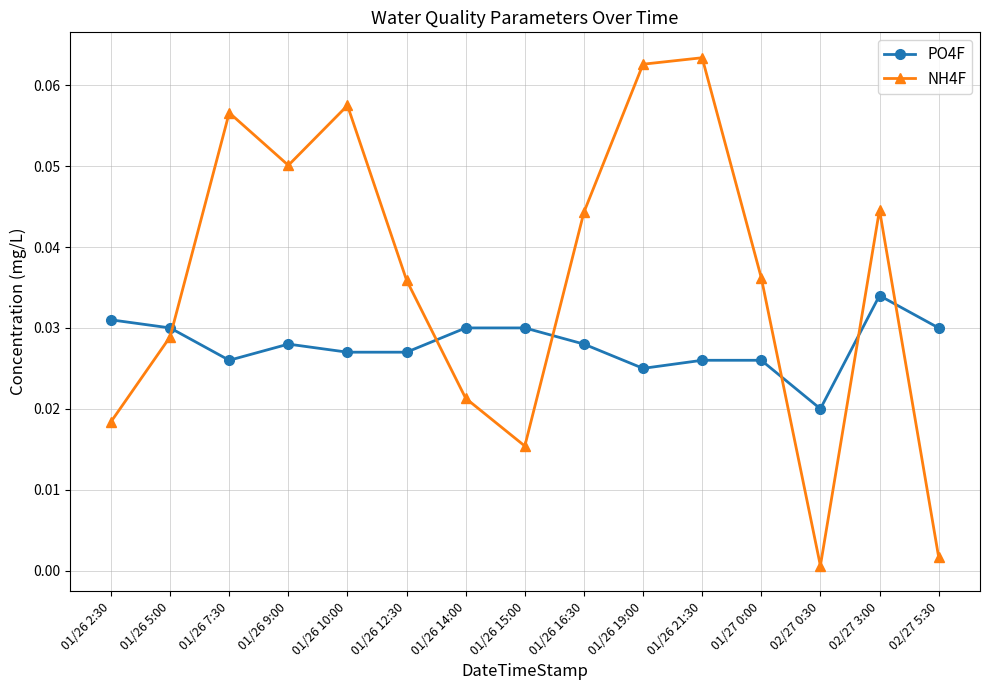

How many intersections are there between NH4F and PO4F?

6